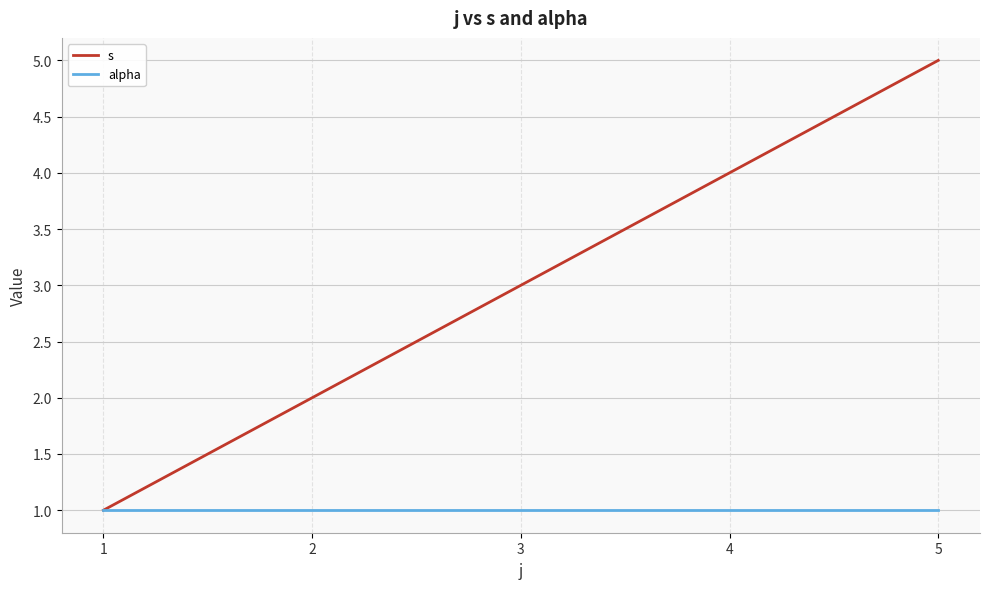

Which series changed the most between 2 and 5?

s